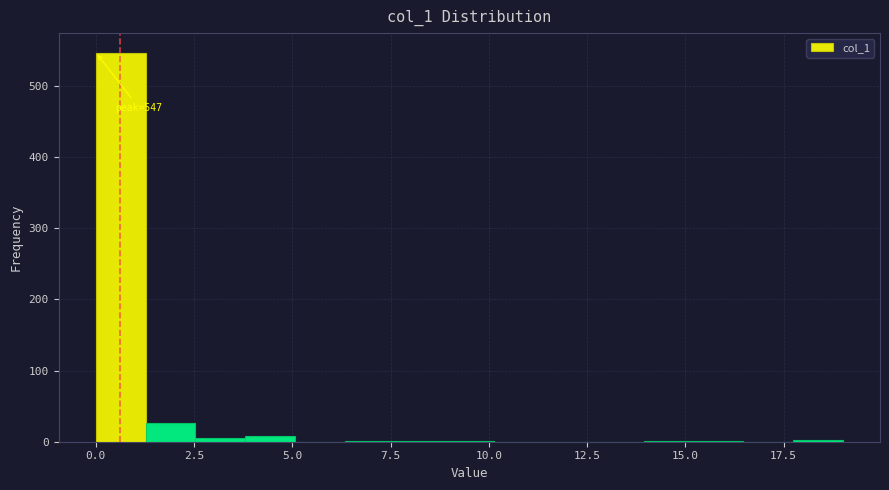

Read against the x-axis, roughly where is the centre of the tallest bar?

0.5